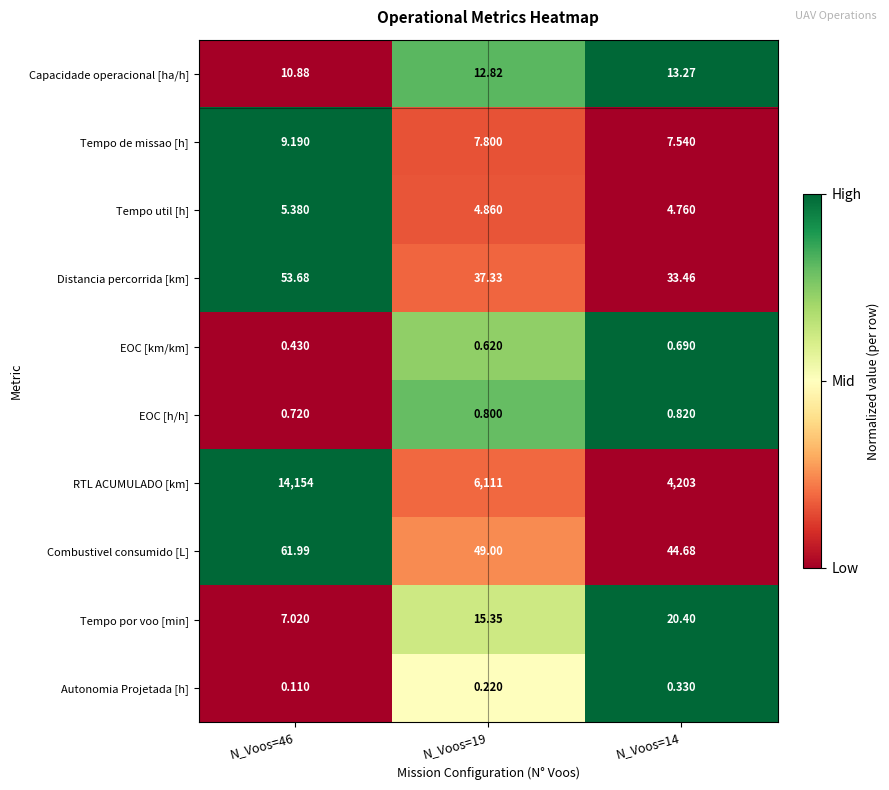

Is the value of Capacidade operacional [ha/h] at N_Voos=46 greater than the value of Combustivel consumido [L] at N_Voos=14?

No